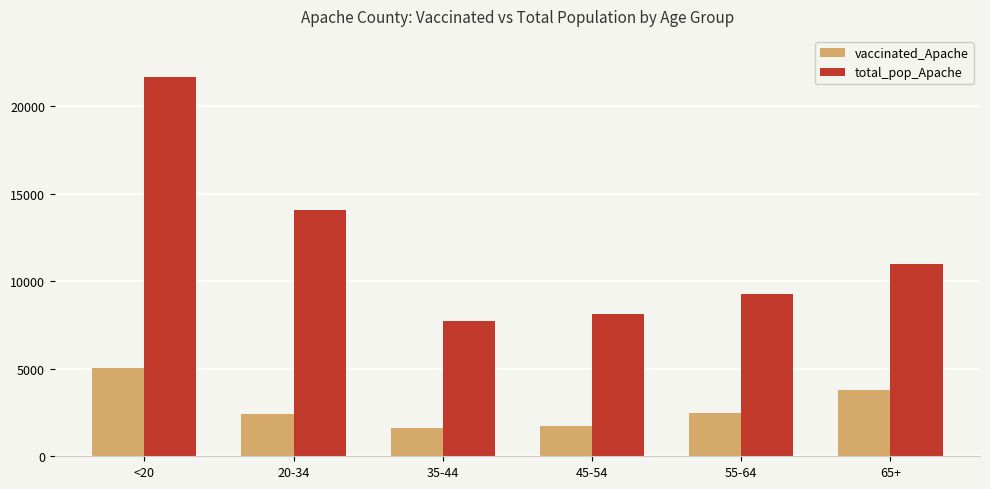

At which category is the sum across all series the highest?

<20